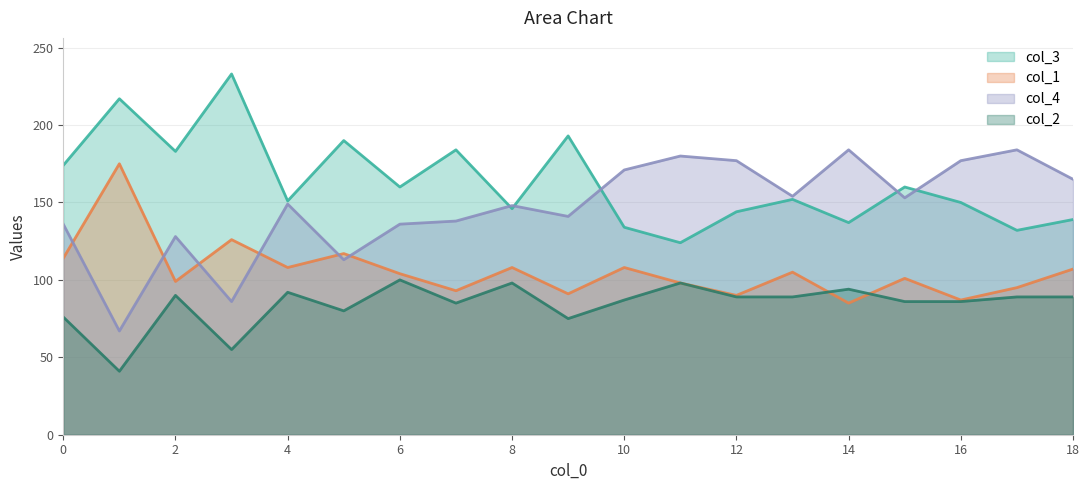

Is it true that col_3 equals 139 at 18?

True